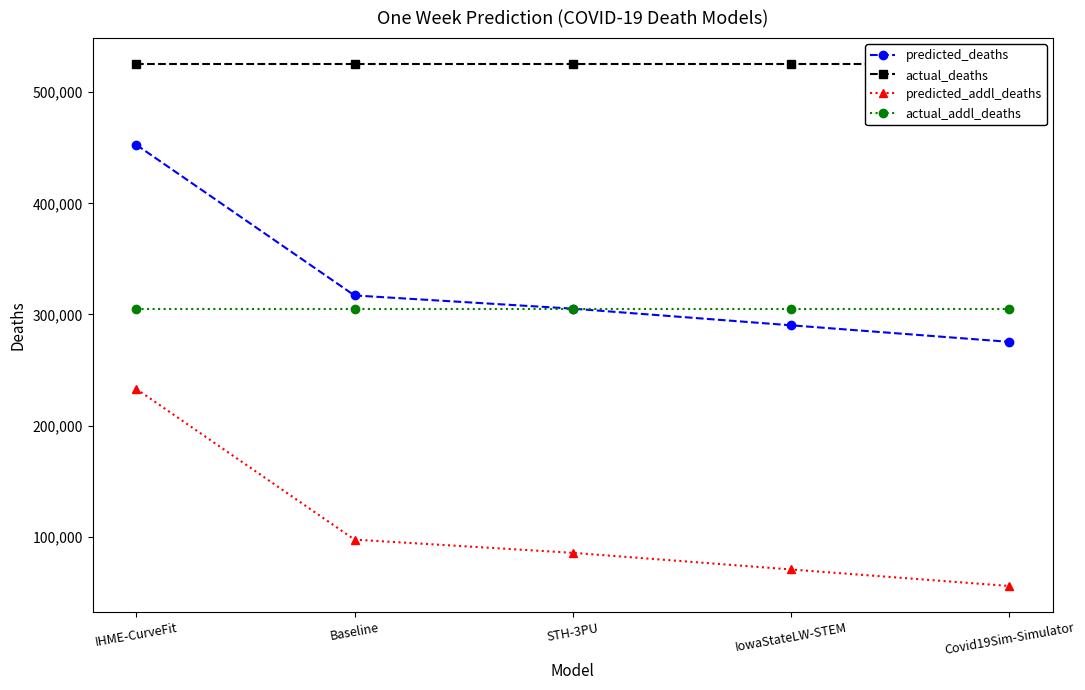

Which series has the largest range (max minus min)?

predicted_addl_deaths